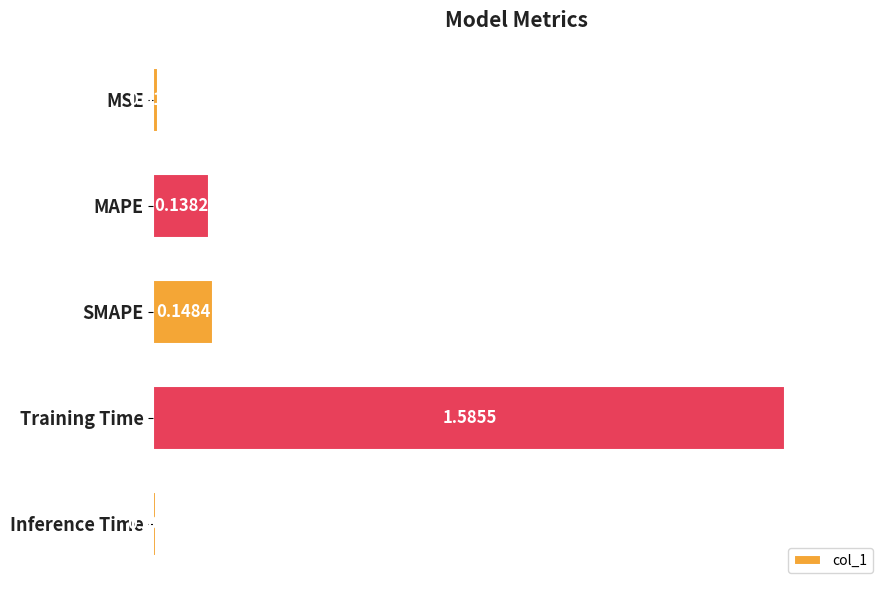

What is the label of the 5th bar from the bottom?

MSE